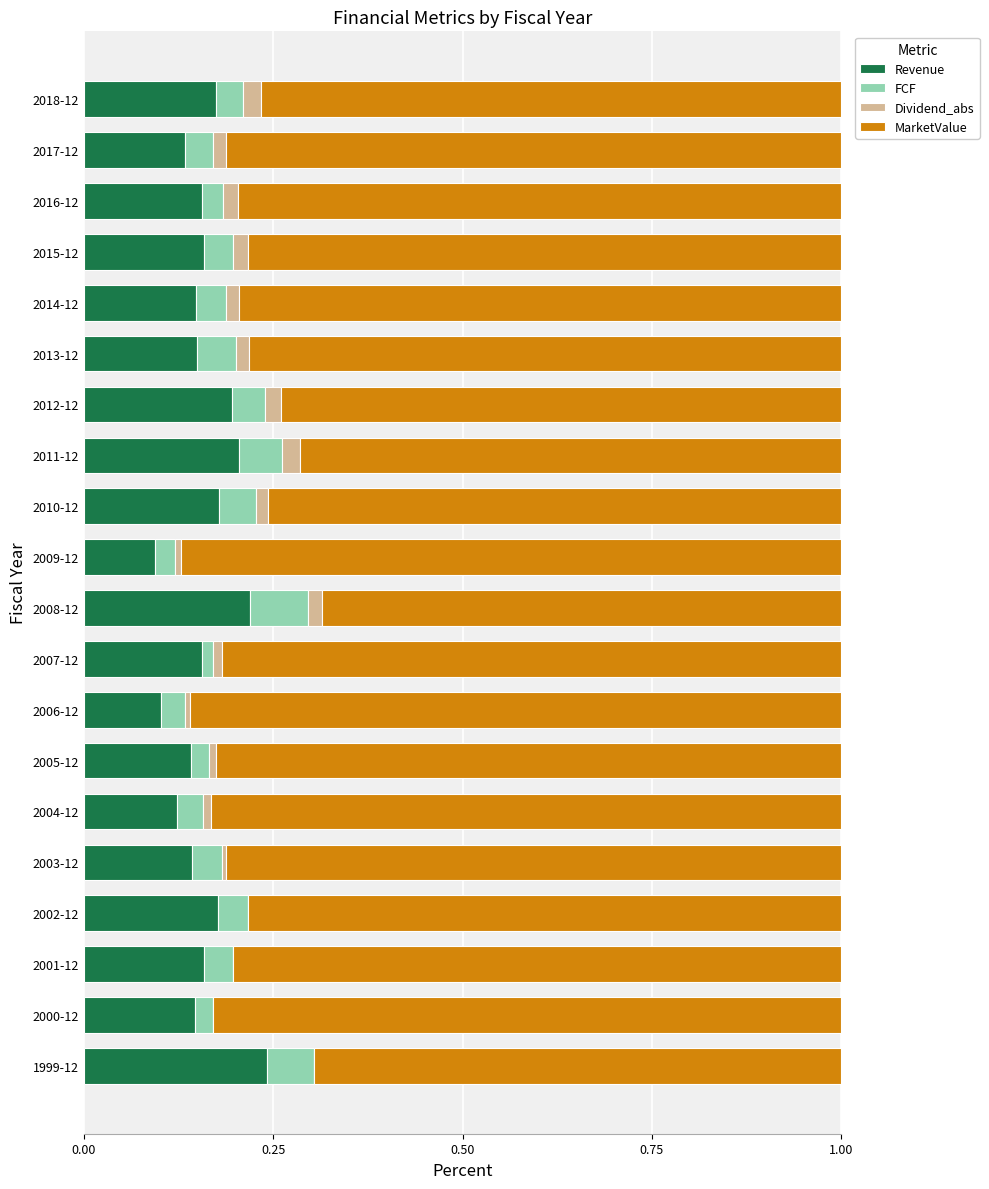

True or false: Revenue has a value of 0.0 at 2003-12.

False